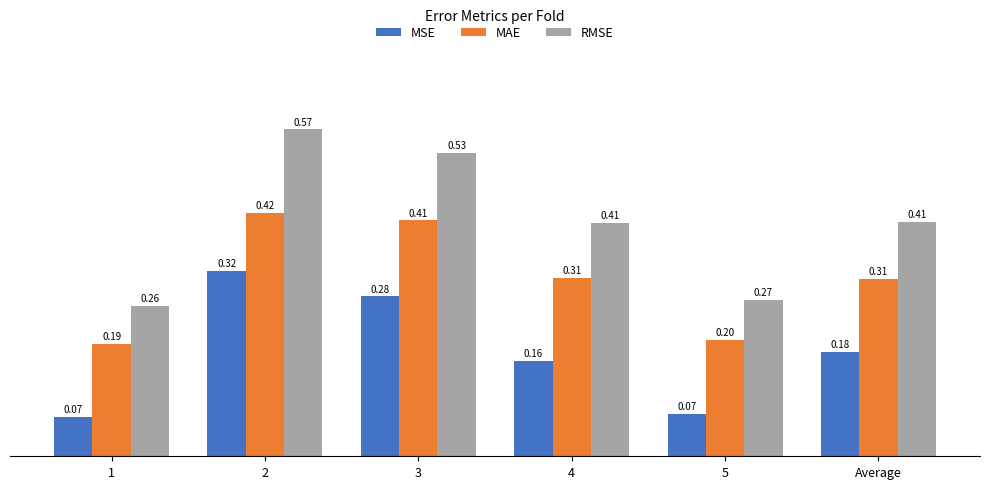

Count the number of data series in this chart.

3